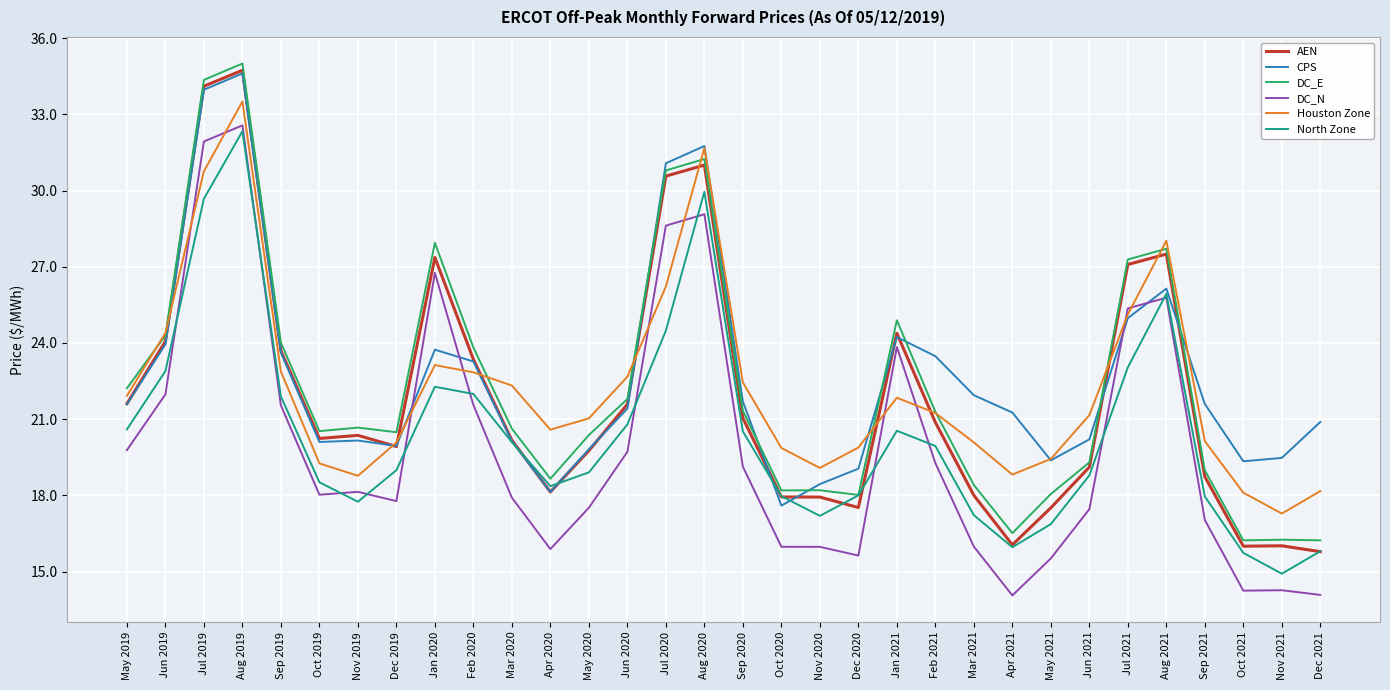

The AEN series shows 13.1 at Jul 2021. True or false?

False